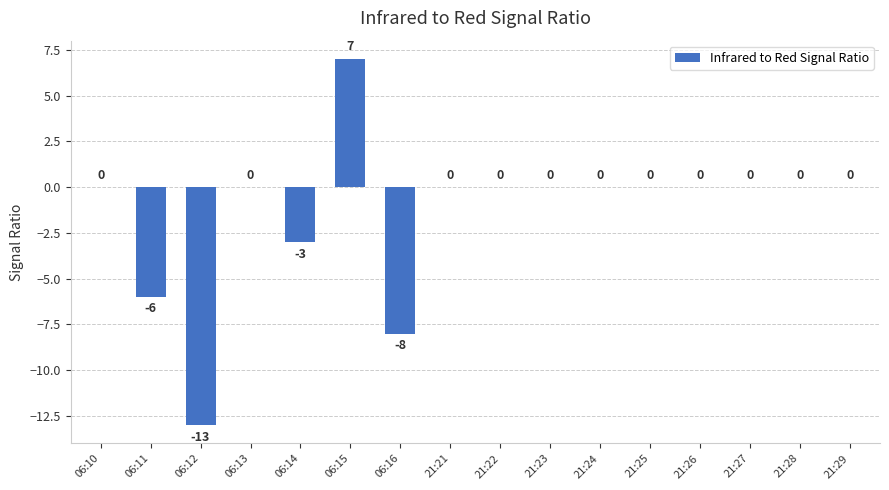

Does the chart contain stacked bars?

No